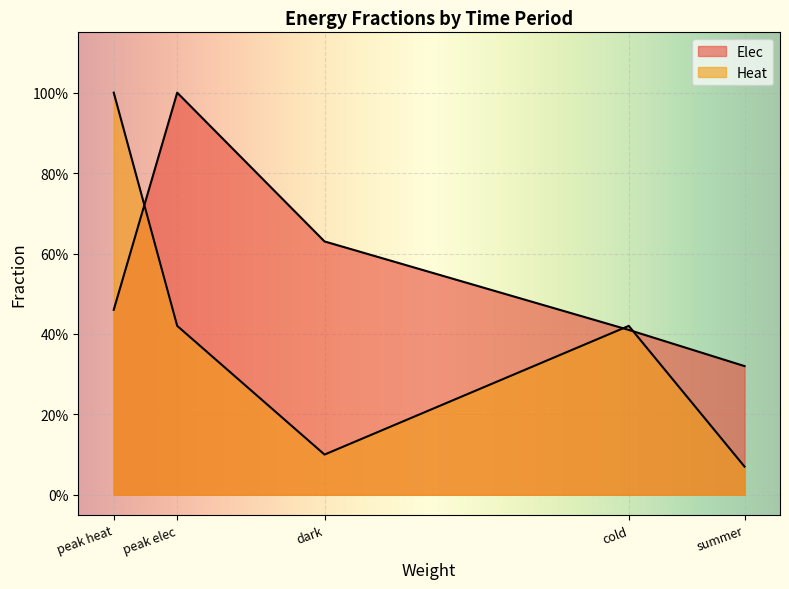

Which has a higher value, cold or summer?

cold